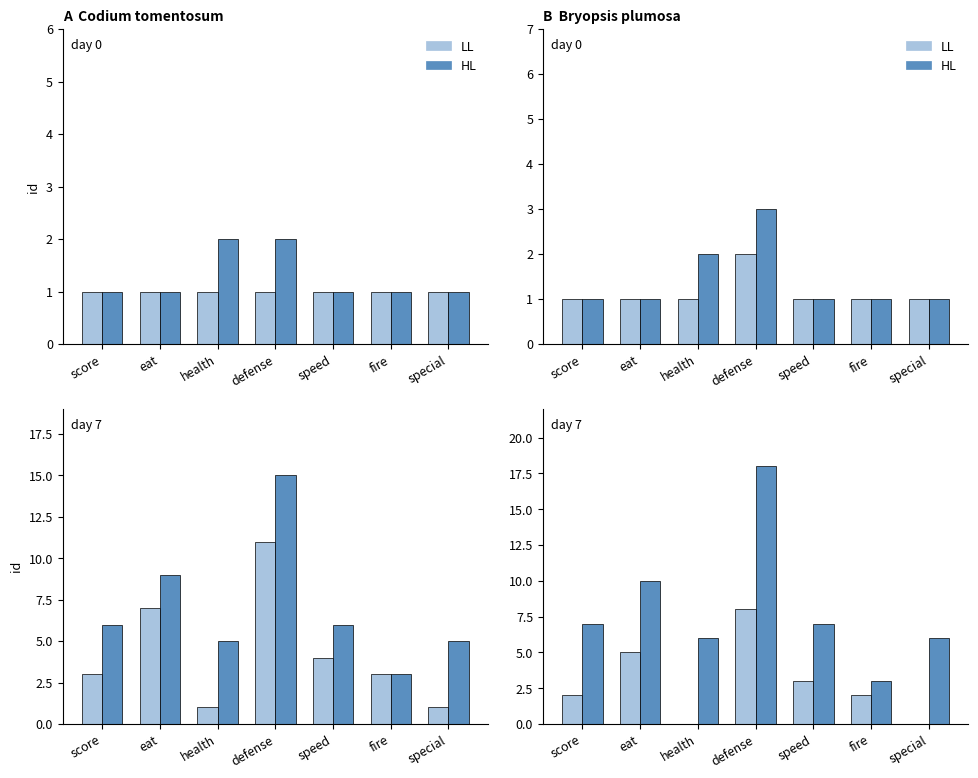

What is the label of the 3rd bar from the left?

health